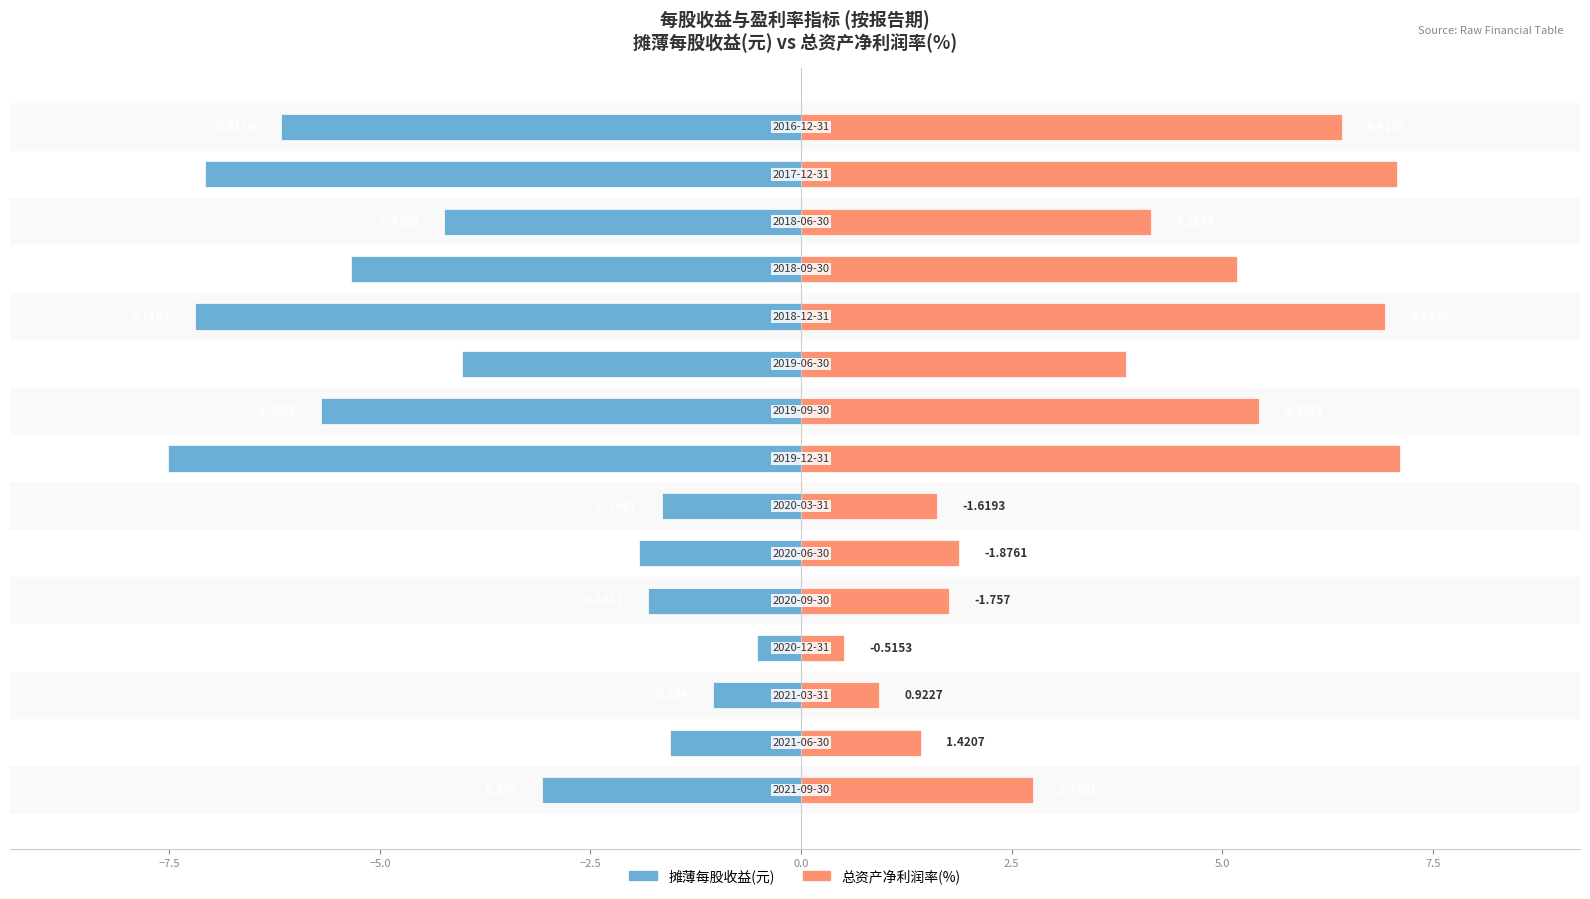

How many bars are there in each group?

2